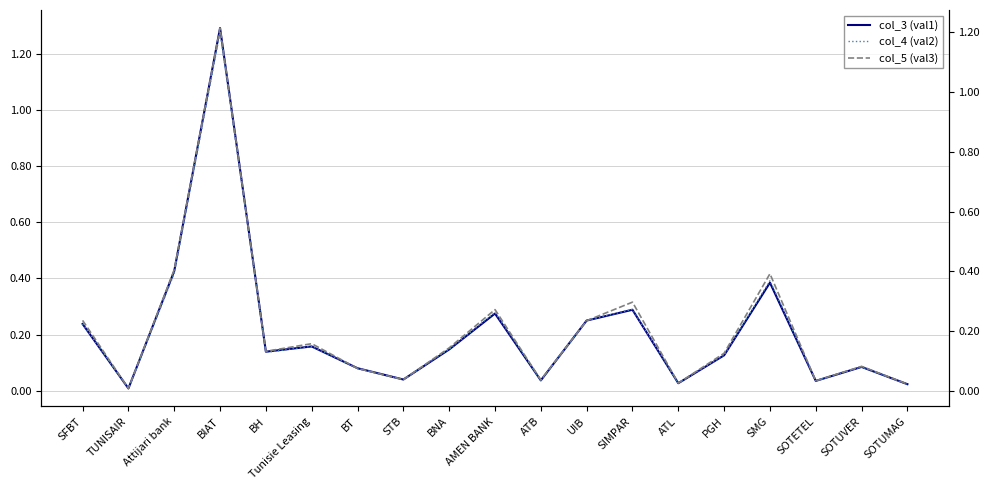

What is the label of the 2nd point from the left?

TUNISAIR